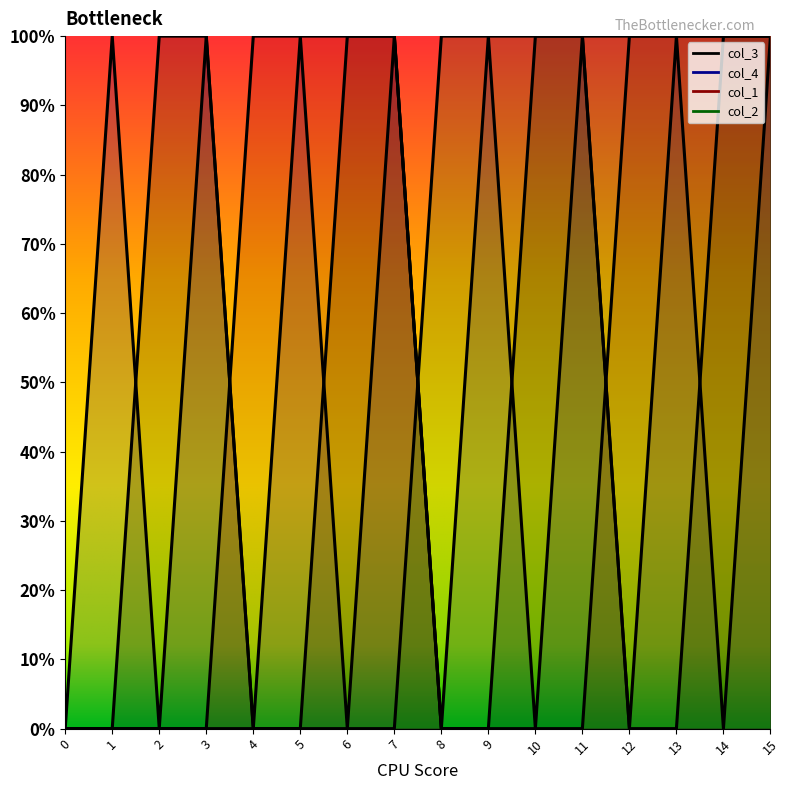

Reading right to left, list all the values displayed in this chart.

col_3: 1	1	0	0	1	1	0	0	1	1	0	0	1	1	0	0
col_4: 1	0	1	0	1	0	1	0	1	0	1	0	1	0	1	0
col_1: 1	1	1	1	0	0	0	0	1	1	1	1	0	0	0	0
col_2: 1	1	1	1	1	1	1	1	0	0	0	0	0	0	0	0